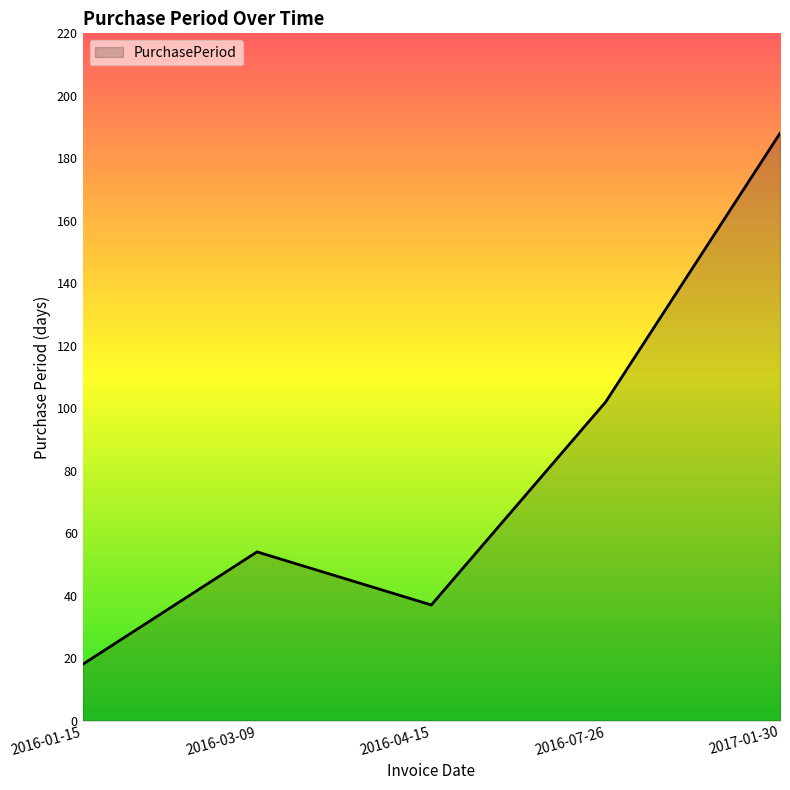

What is the minimum value shown in the chart?

18